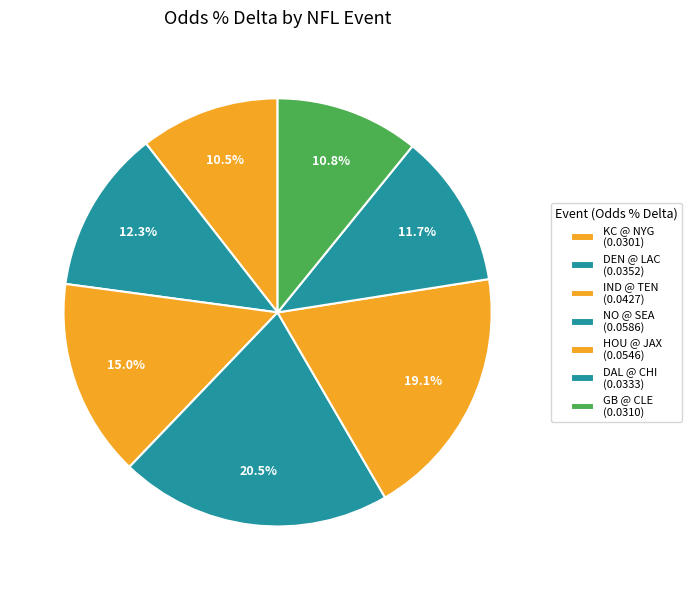

Rank the categories by value from highest to lowest.

New Orleans Saints @ Seattle Seahawks, Houston Texans @ Jacksonville Jaguars, Indianapolis Colts @ Tennessee Titans, Denver Broncos @ Los Angeles Chargers, Dallas Cowboys @ Chicago Bears, Green Bay Packers @ Cleveland Browns, Kansas City Chiefs @ New York Giants